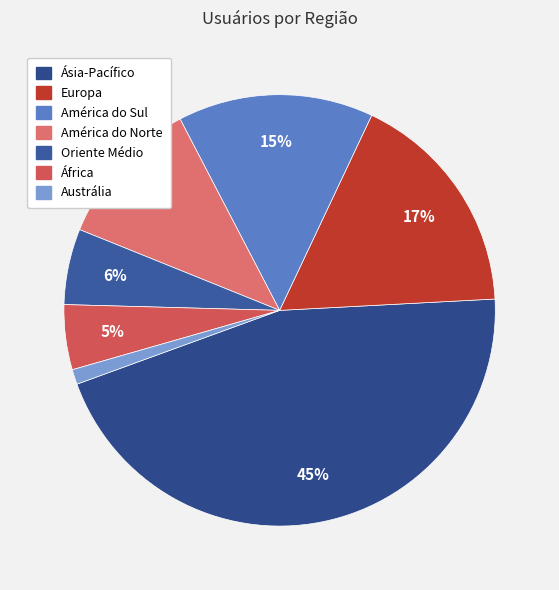

To the nearest percent, what is the combined percentage of Europa and Oriente Médio?

23%